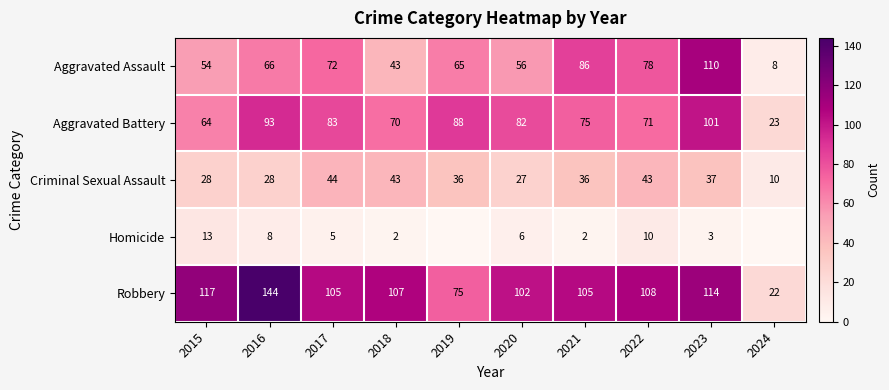

Is the value of Homicide at 2015 greater than the value of Aggravated Assault at 2024?

Yes